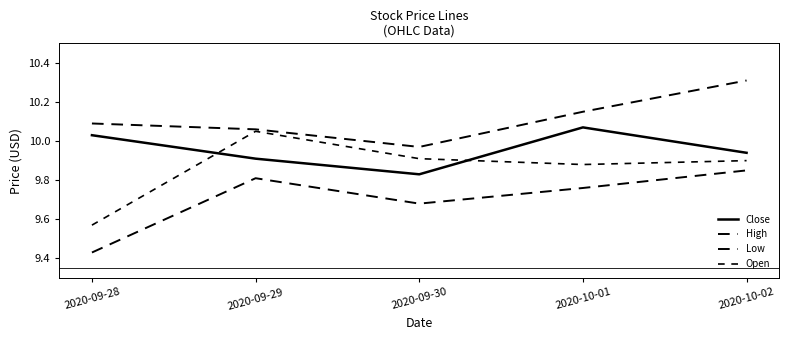

In High, how many points are lower than both neighbors (excluding endpoints)?

1